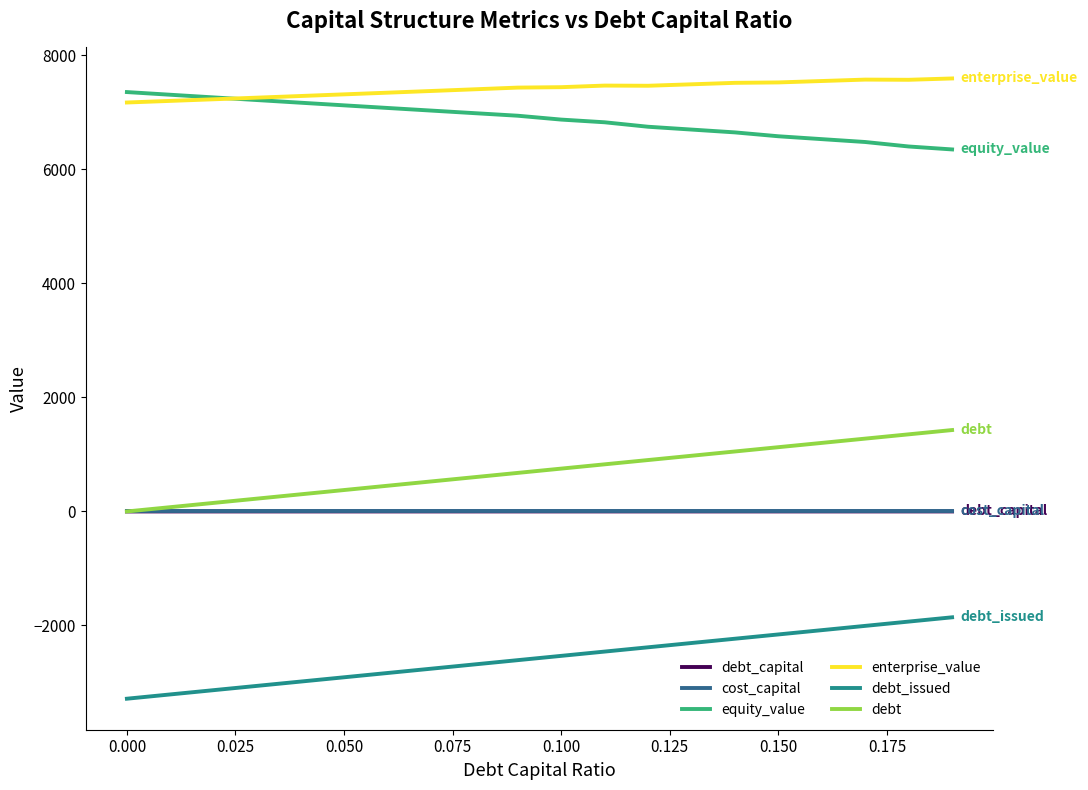

What is the minimum value shown in the chart?

-3284.4